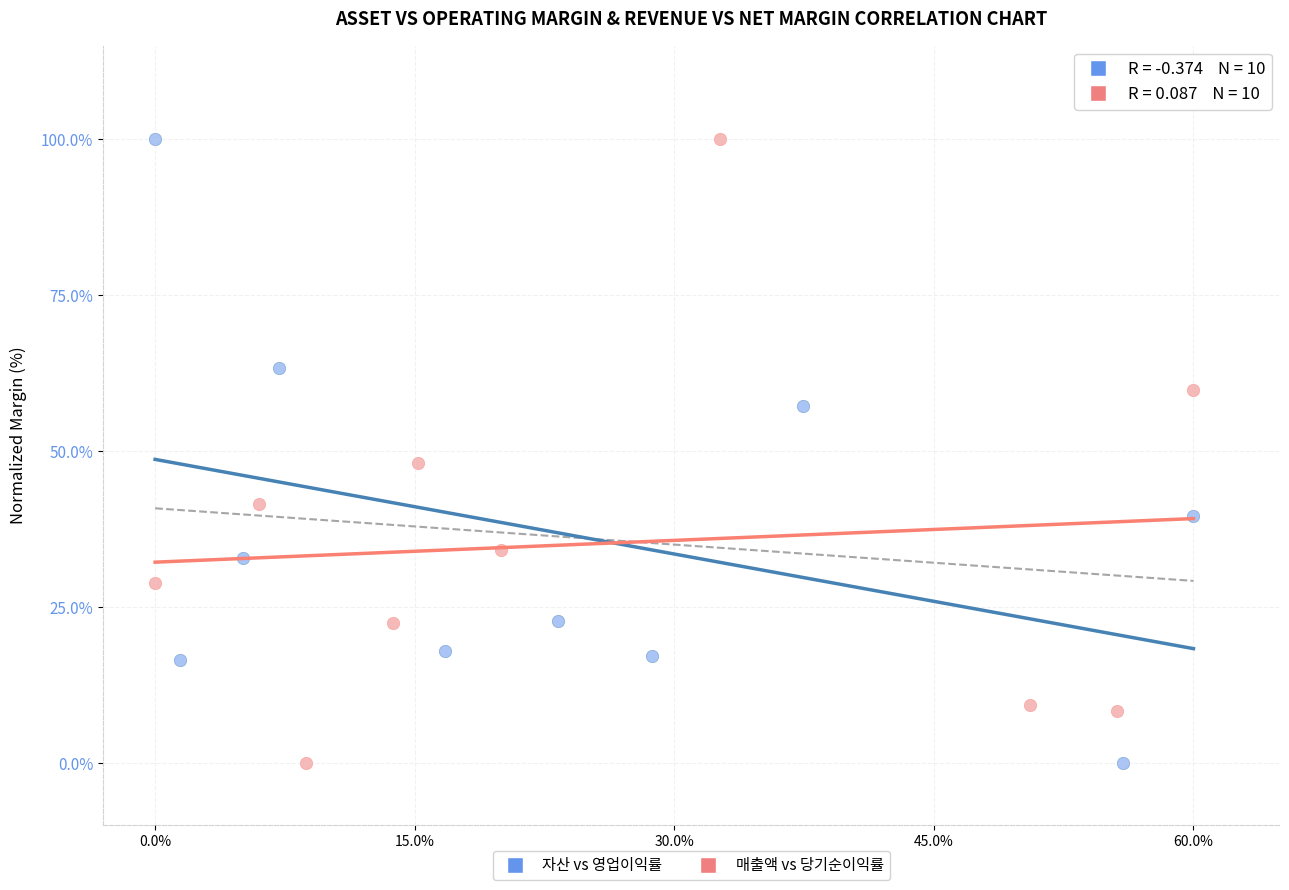

What are all the series names shown in the legend?

자산 vs 영업이익률, 매출액 vs 당기순이익률